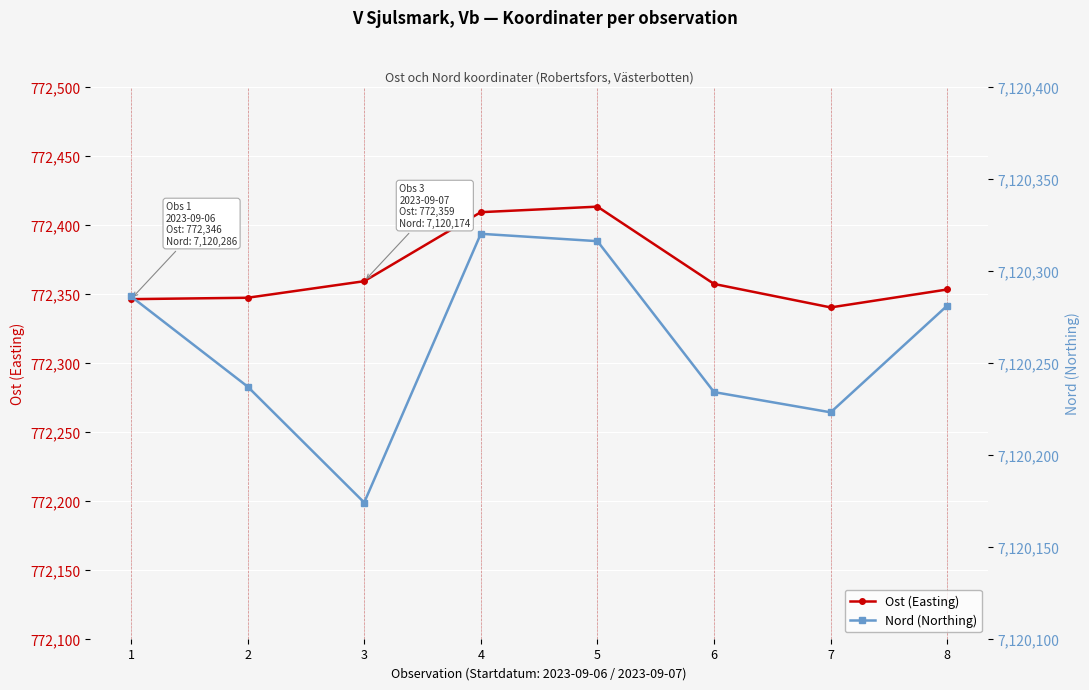

Rank the series at 4 from highest to lowest value.

Nord (Northing), Ost (Easting)